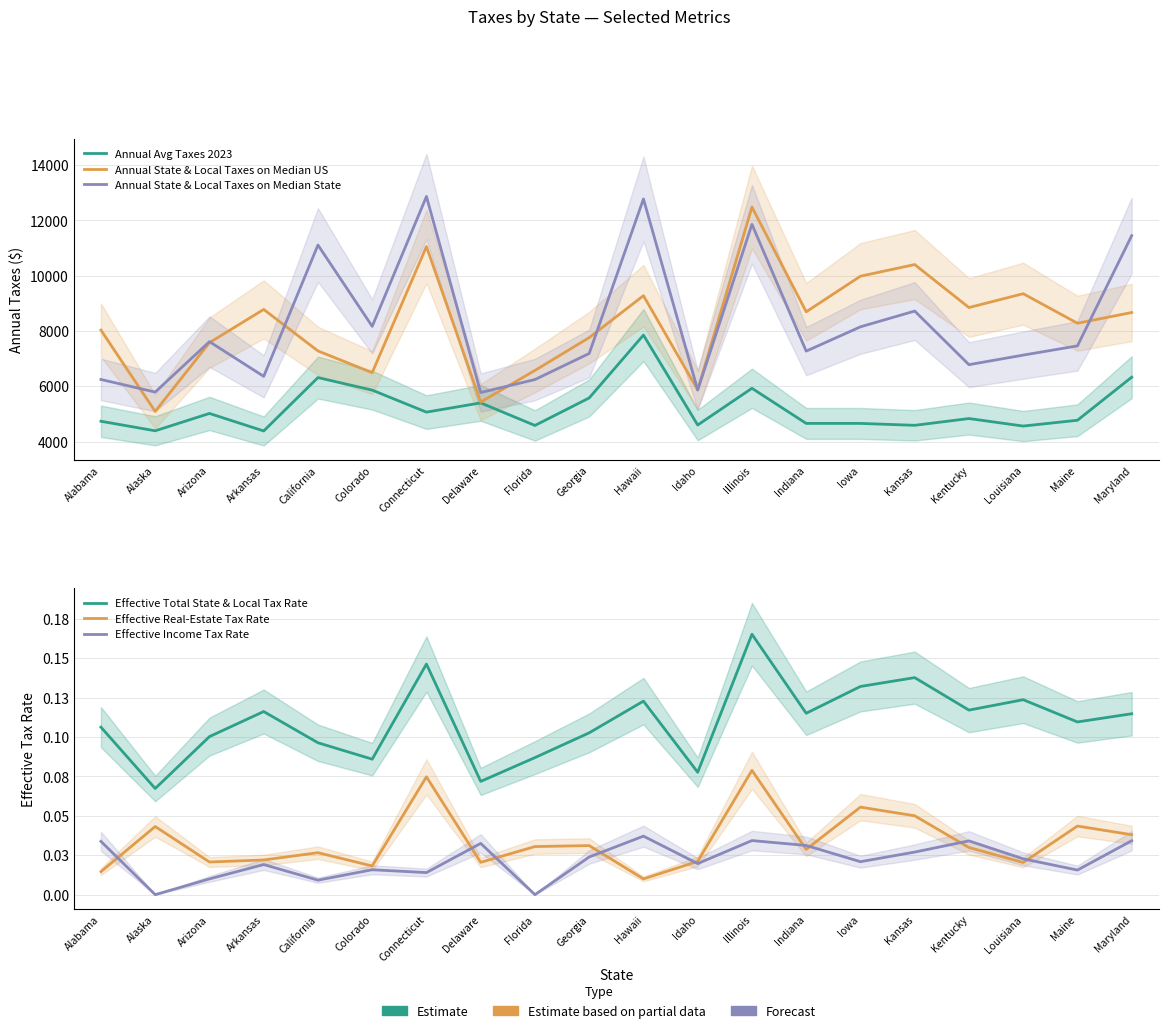

What is the label of the 9th point from the left?

Florida